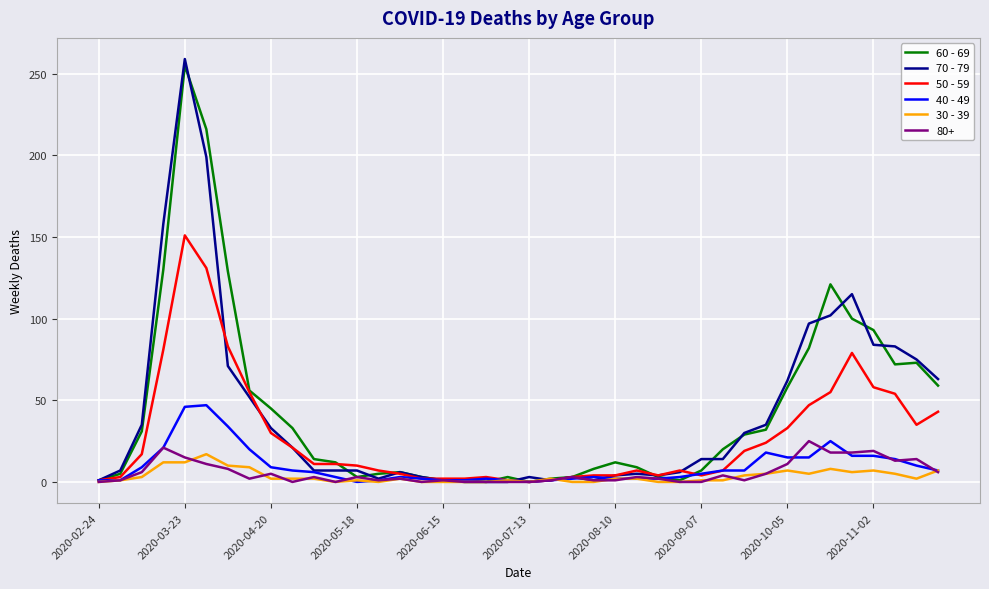

How many values in the 70 - 79 series are below 14?

20